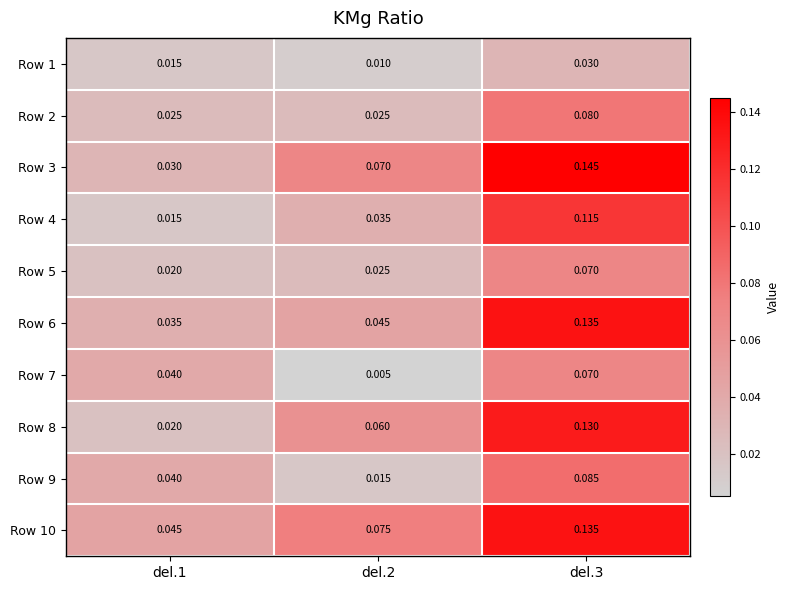

Is the value of Row 9 at del.1 greater than the value of Row 7 at del.3?

No